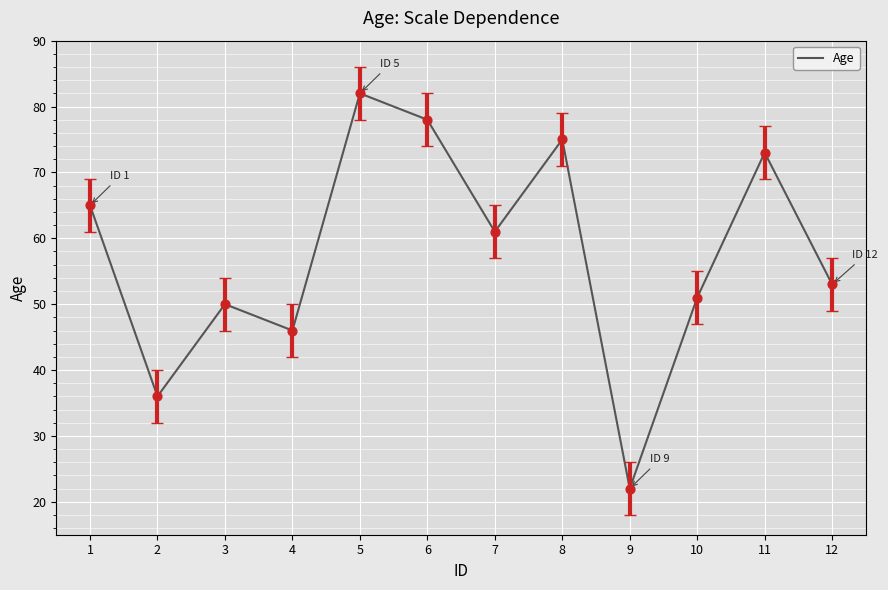

Which has a higher value, 7 or 2?

7